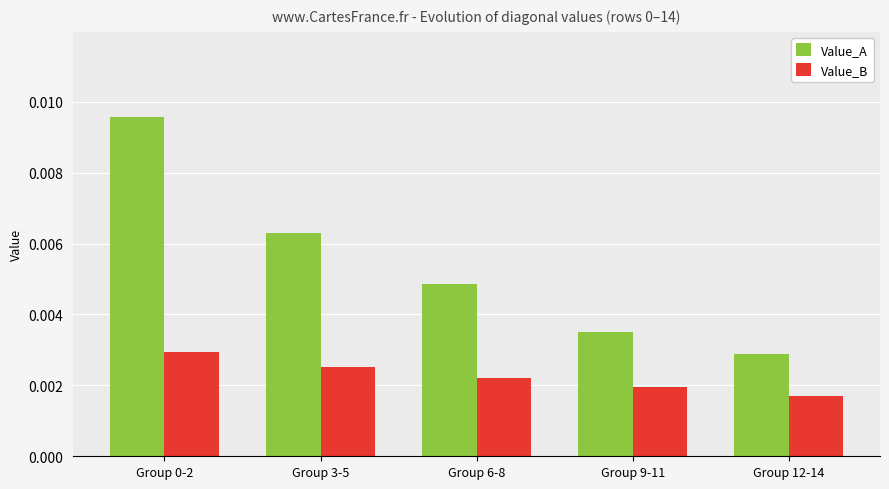

Rank the series by their maximum value, from highest to lowest.

Value_A, Value_B